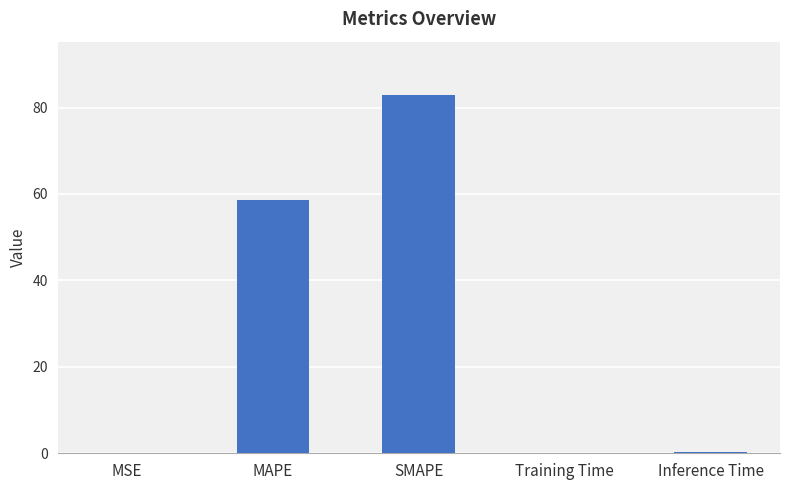

Read the value at MAPE.

58.6